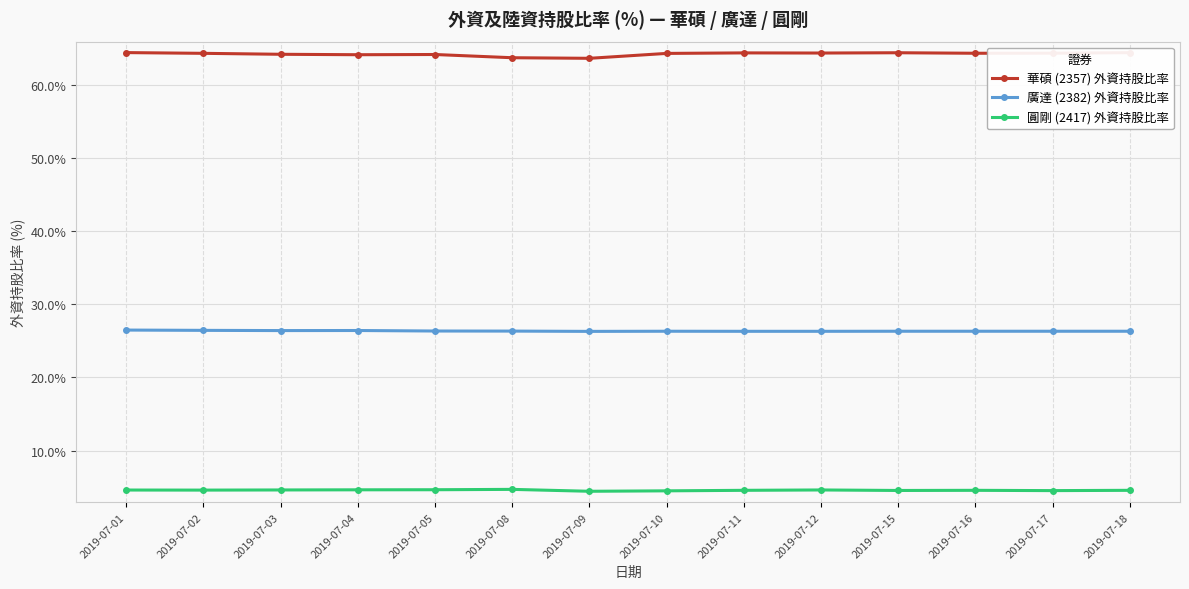

What is the lowest value of the 華碩 (2357) 外資持股比率 series?

63.6